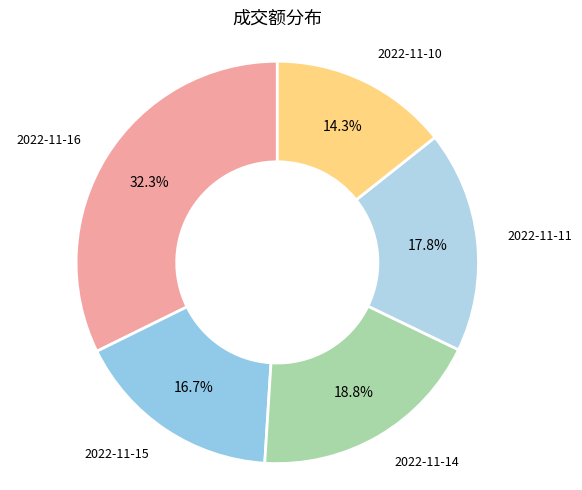

Which slice is the smallest?

2022-11-10